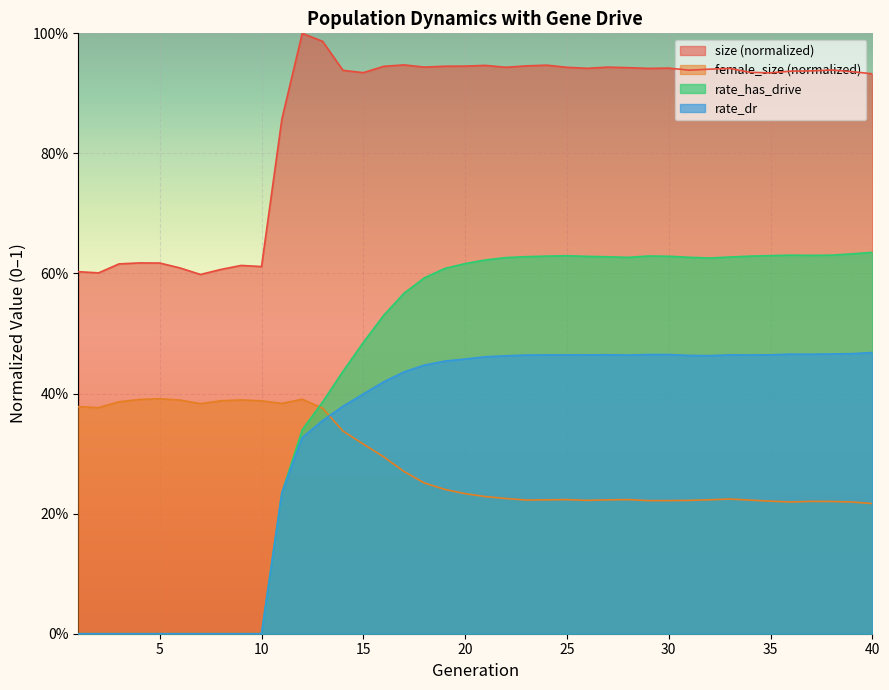

What is the value of the rate_dr point at the 22nd from the left?

0.5